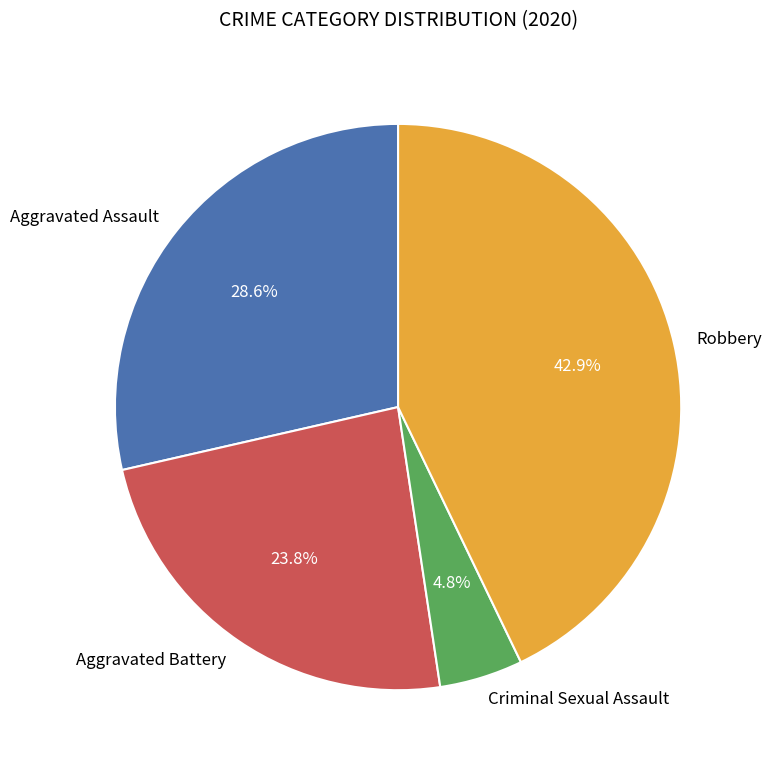

How many slices are in this pie chart?

4